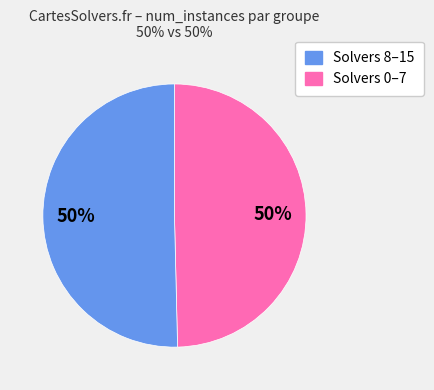

To the nearest percent, what is the average slice percentage?

50%